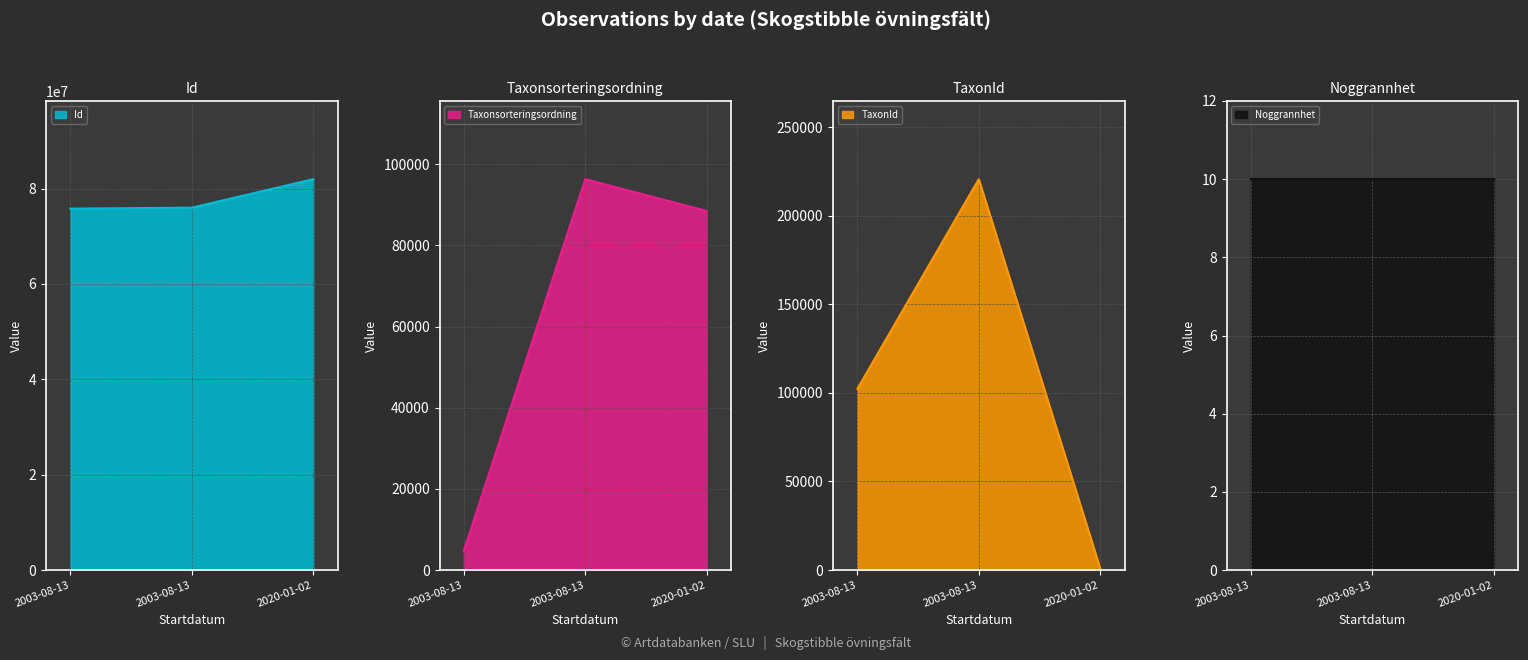

What is the difference between the highest and lowest values at 2020-01-02?

81990874